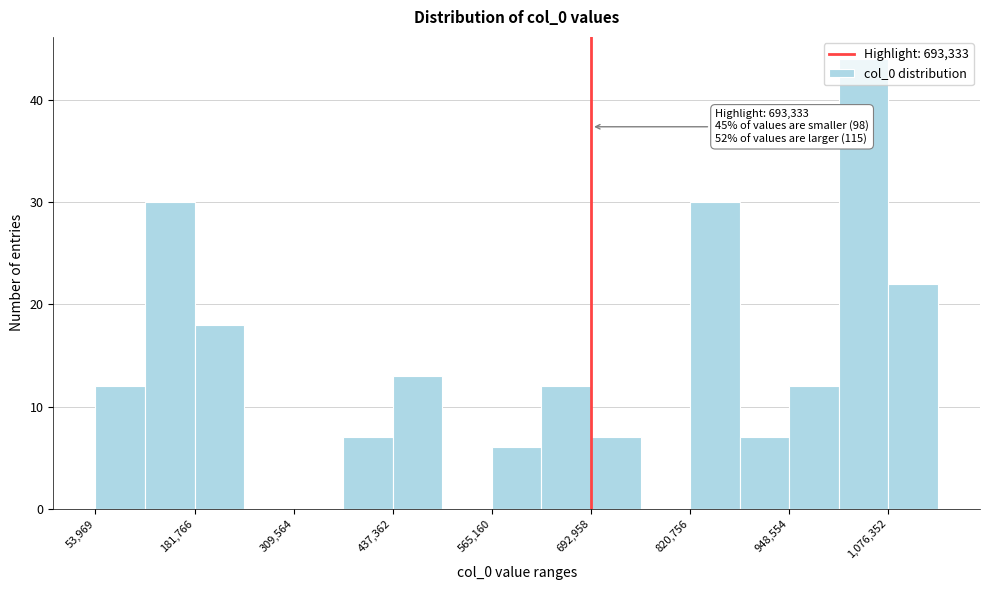

Around what value on the x-axis is the tallest bar? Give the approximate position of its centre, as read against the axis.

1040000